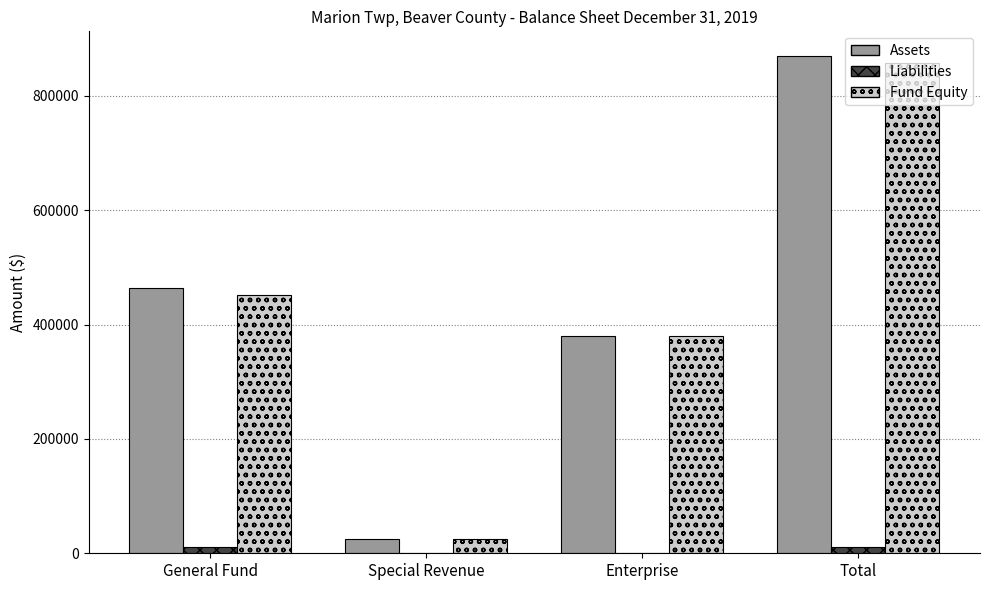

Reading right to left, list all the values displayed in this chart.

Assets: Total=869382	Enterprise=380735	Special Revenue=25263	General Fund=463384
Liabilities: Total=11089	Enterprise=0	Special Revenue=0	General Fund=11089
Fund Equity: Total=858293	Enterprise=380735	Special Revenue=25263	General Fund=452295